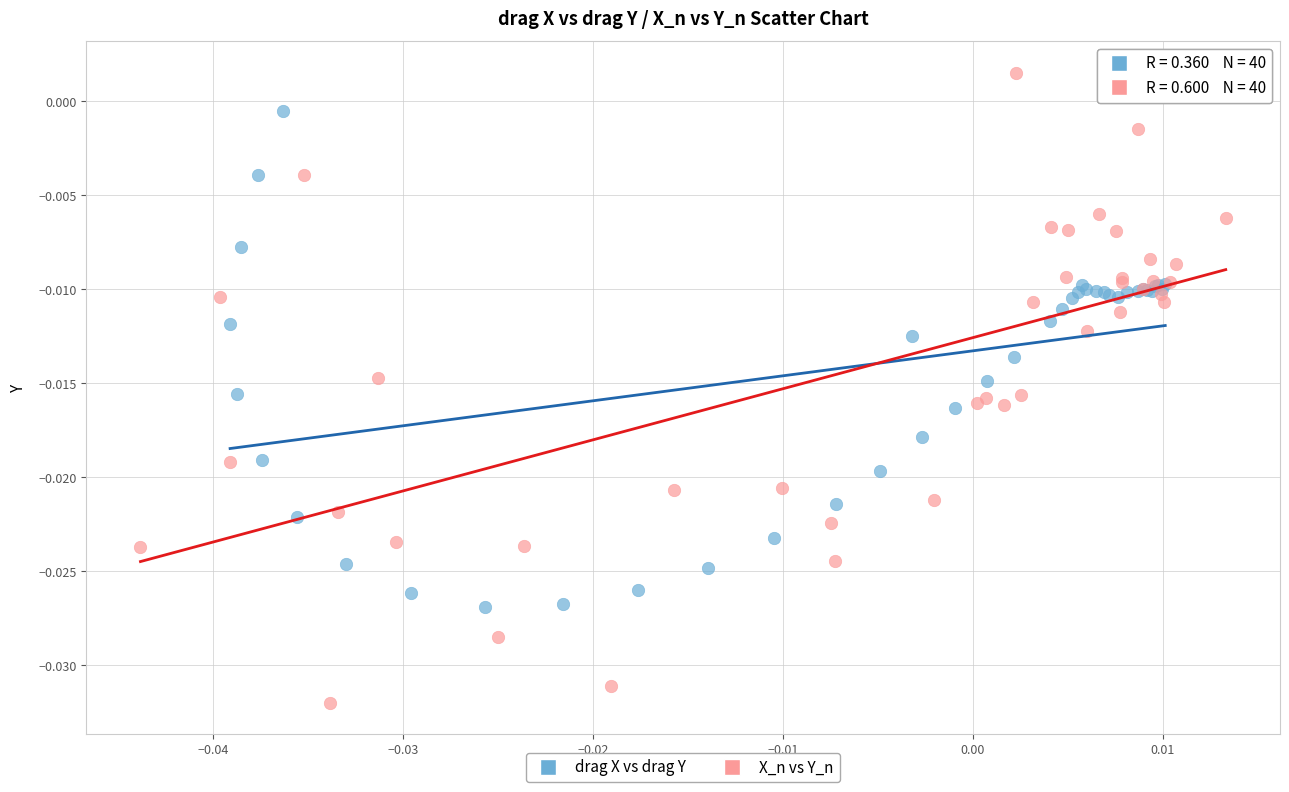

Which series reaches the minimum Y coordinate?

X_n vs Y_n